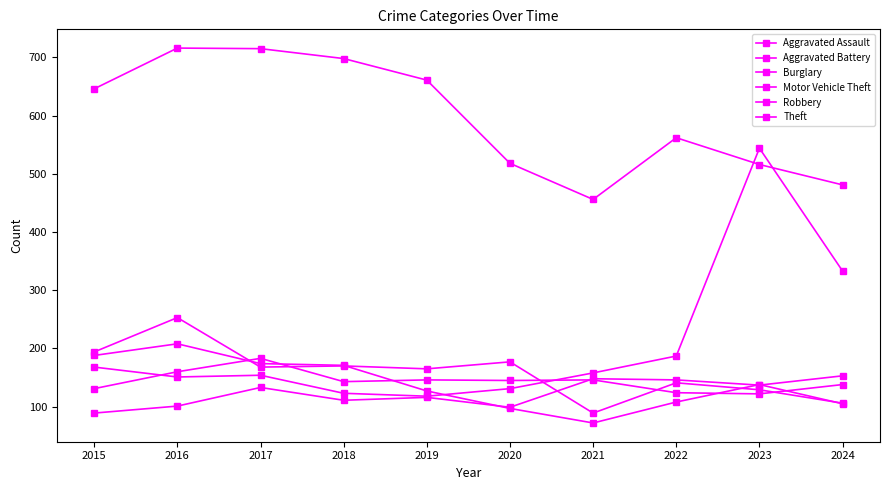

What is the value of the Aggravated Battery point at the 7th from the left?

146